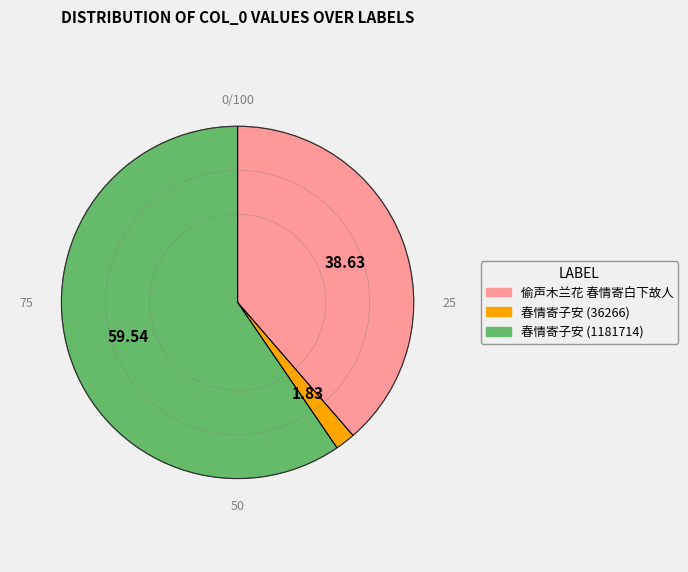

How many slices are in this pie chart?

3